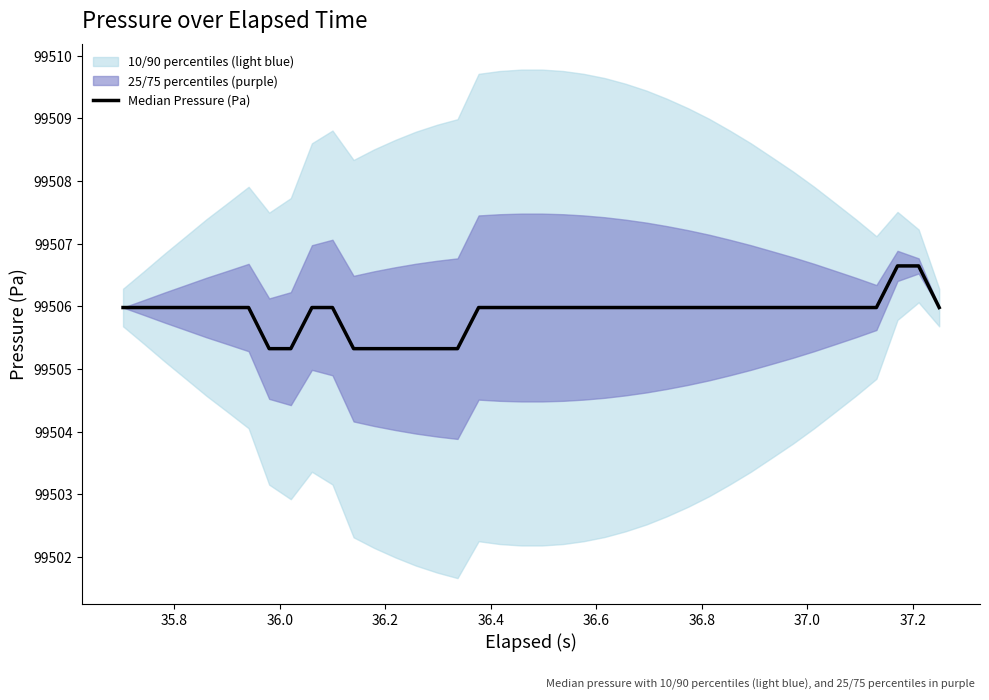

True or false: there are more than 1 points higher than both neighbors.

False